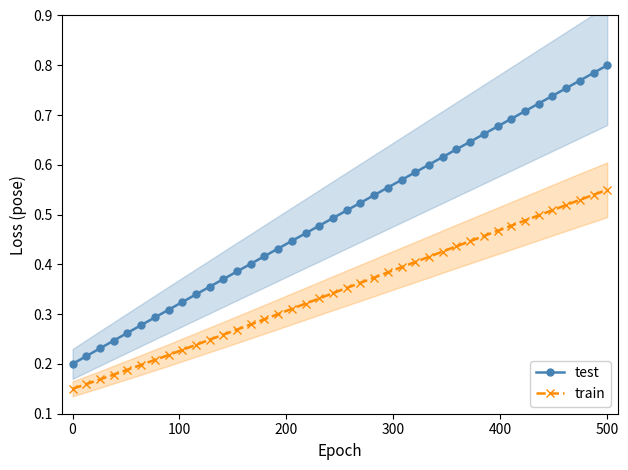

Is it true that test equals 0.8 at 500?

True